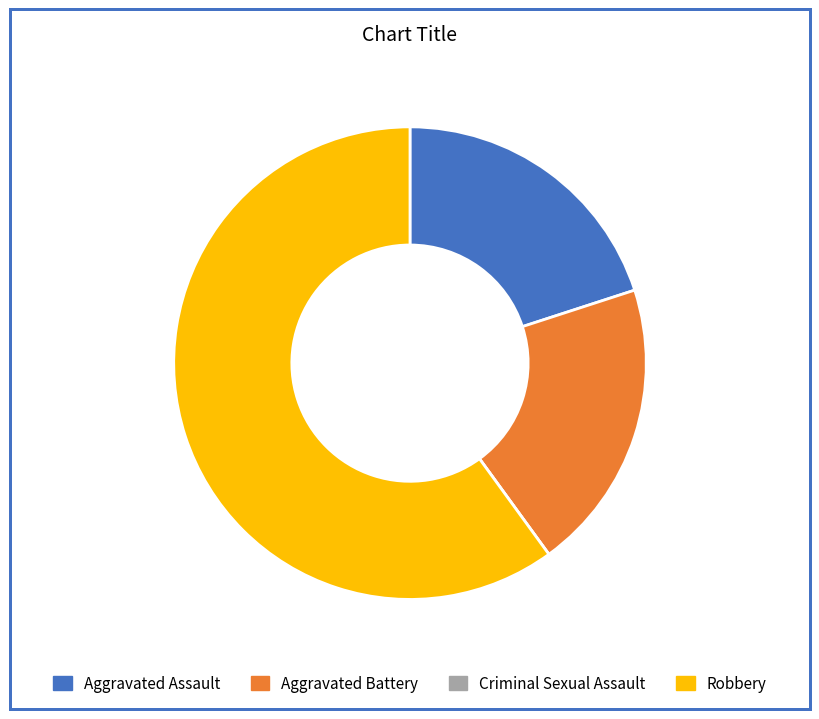

What is the ratio of the value at Aggravated Battery to the value at Robbery?

0.3